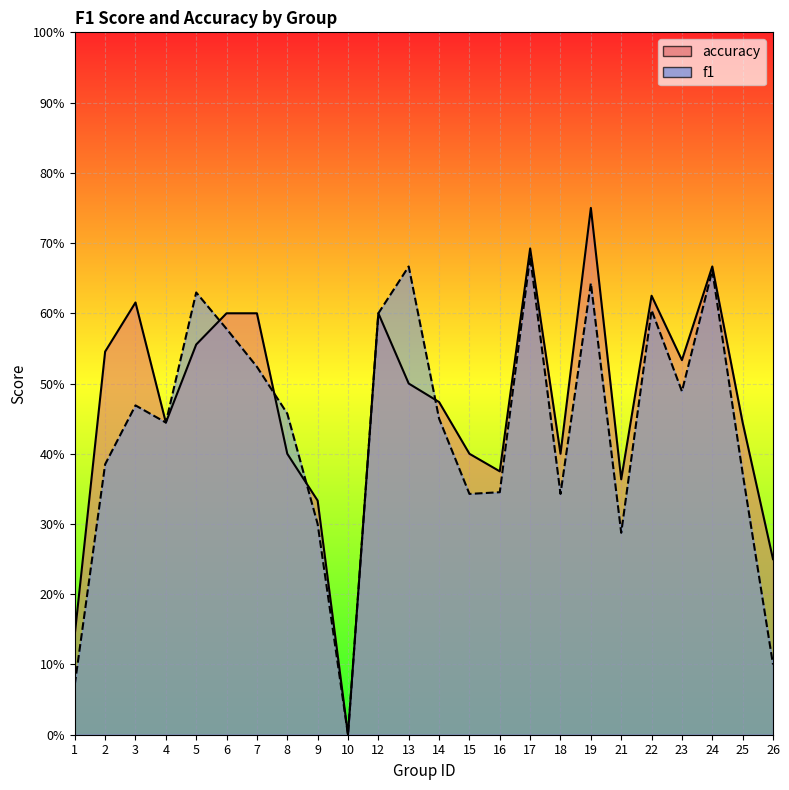

In f1, how many points are lower than both neighbors (excluding endpoints)?

6